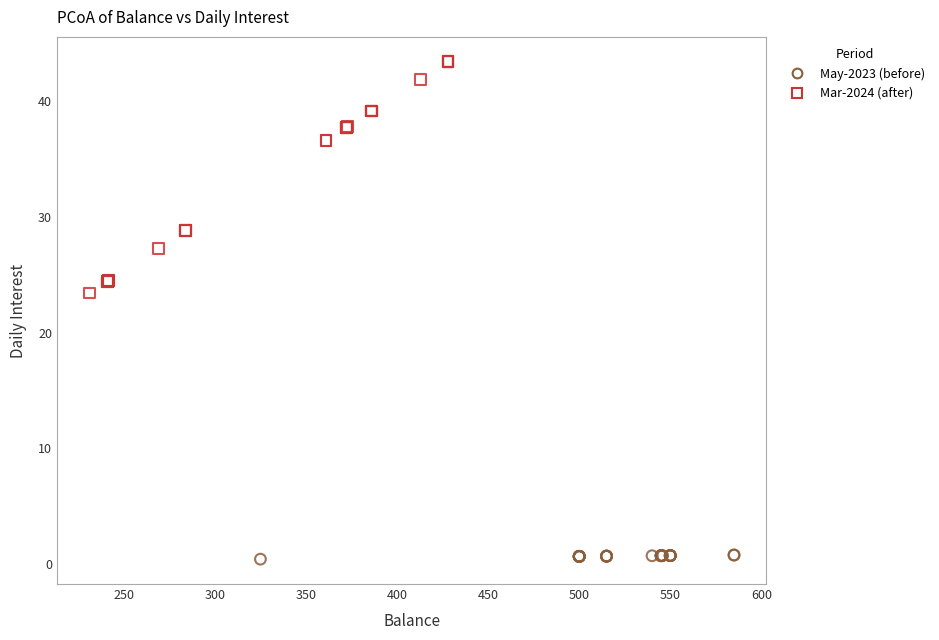

Which series has the widest spread of Y values?

Mar-2024 (after)